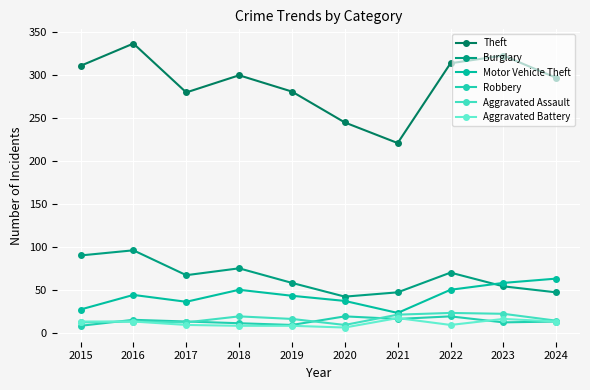

What value does the Motor Vehicle Theft series have at 2017?

36